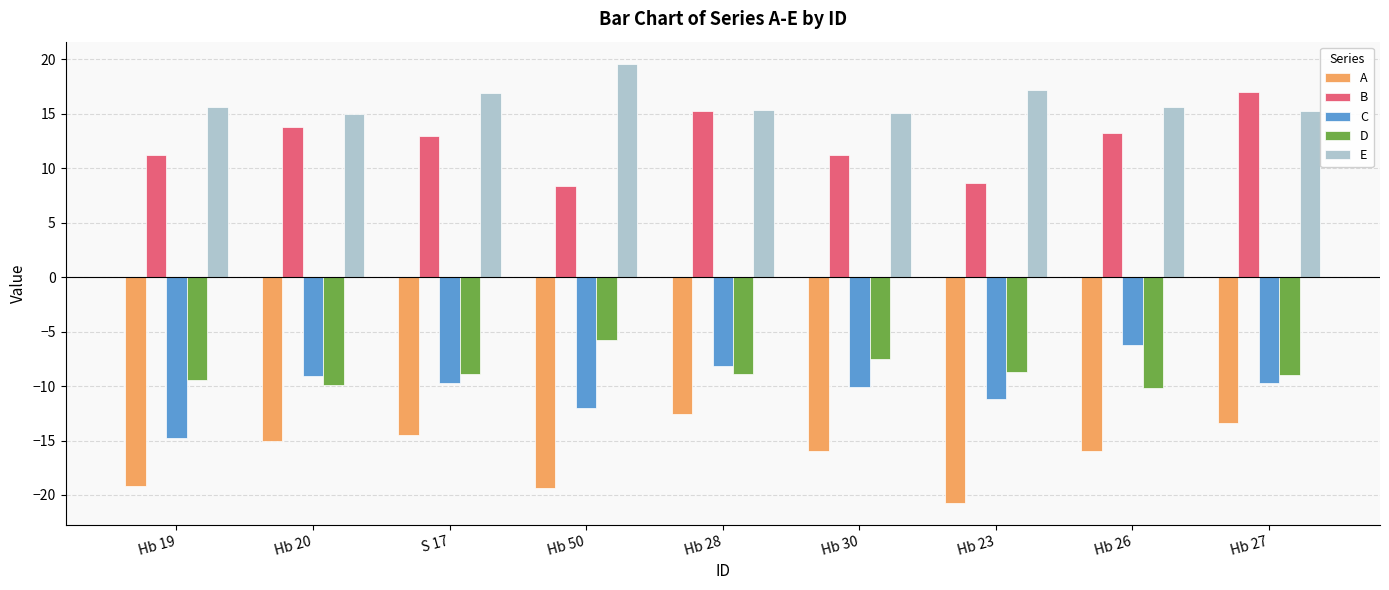

How many data points in D are less than -8?

7